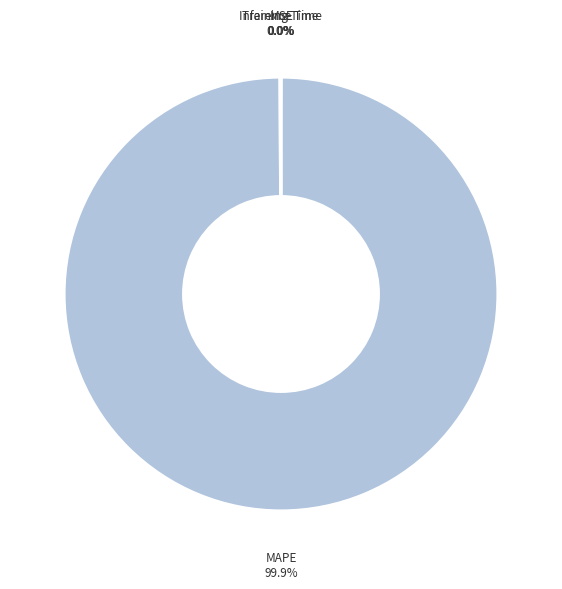

Does MAPE account for over 50% of the chart?

Yes